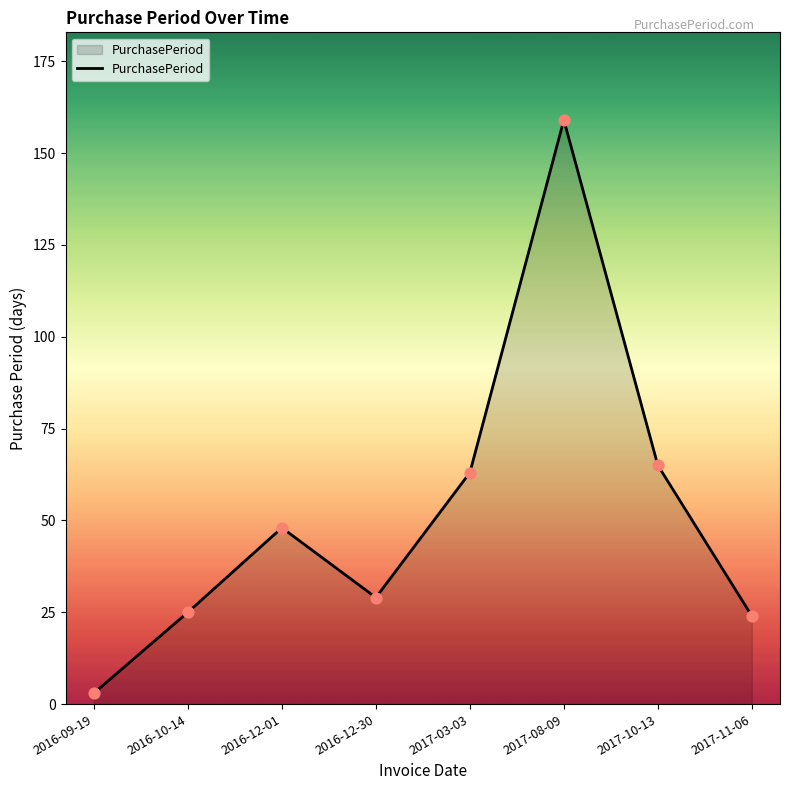

Which has a higher value, 2017-08-09 or 2016-12-30?

2017-08-09